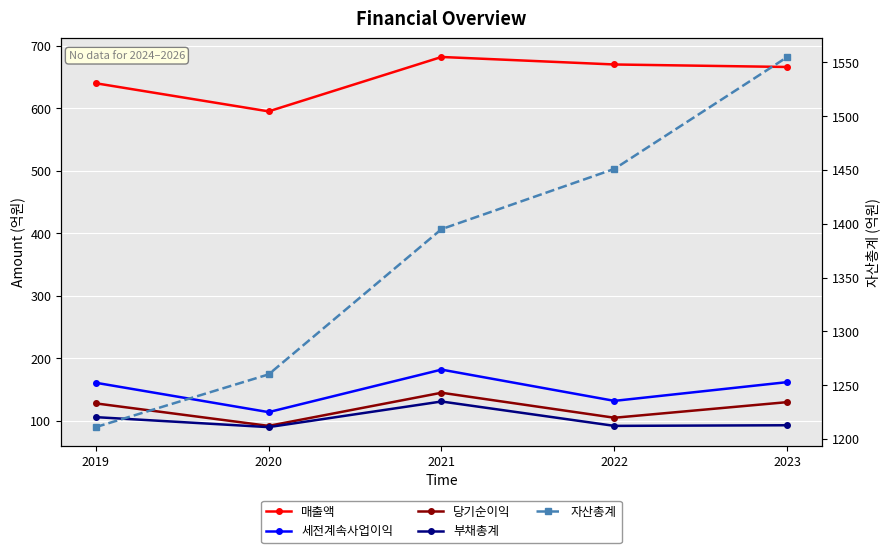

At which category does the chart reach its minimum across all series?

2020